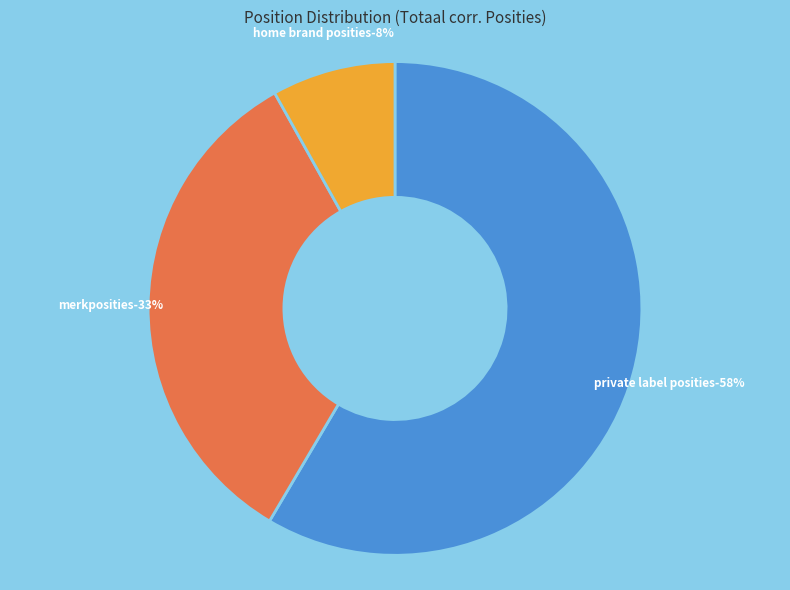

How many segments does this pie chart have?

3